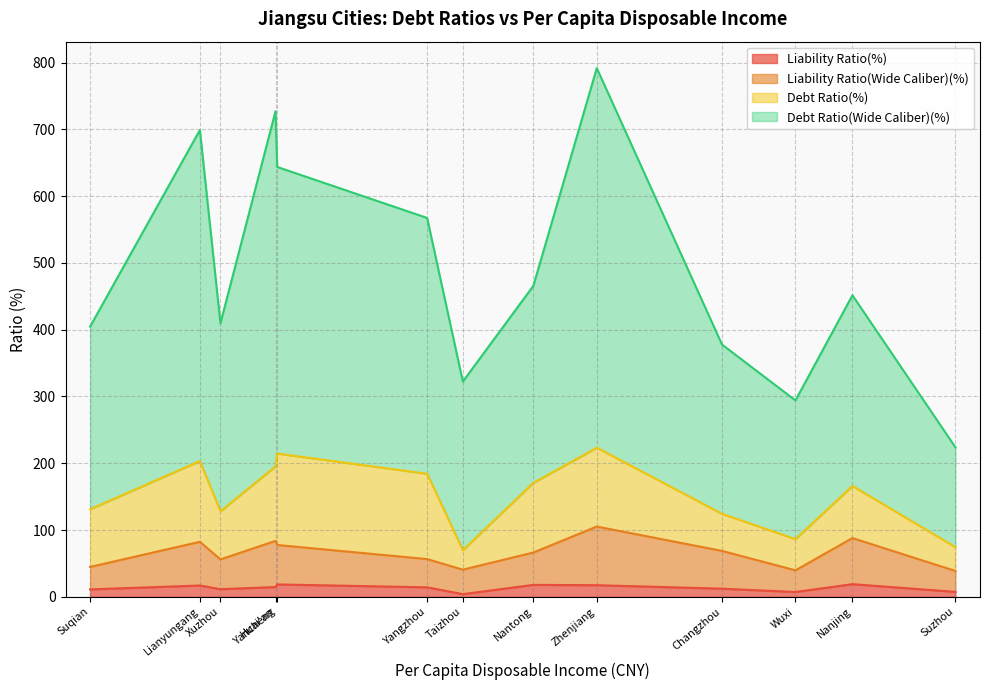

Does the chart display data point markers on the line(s)?

No